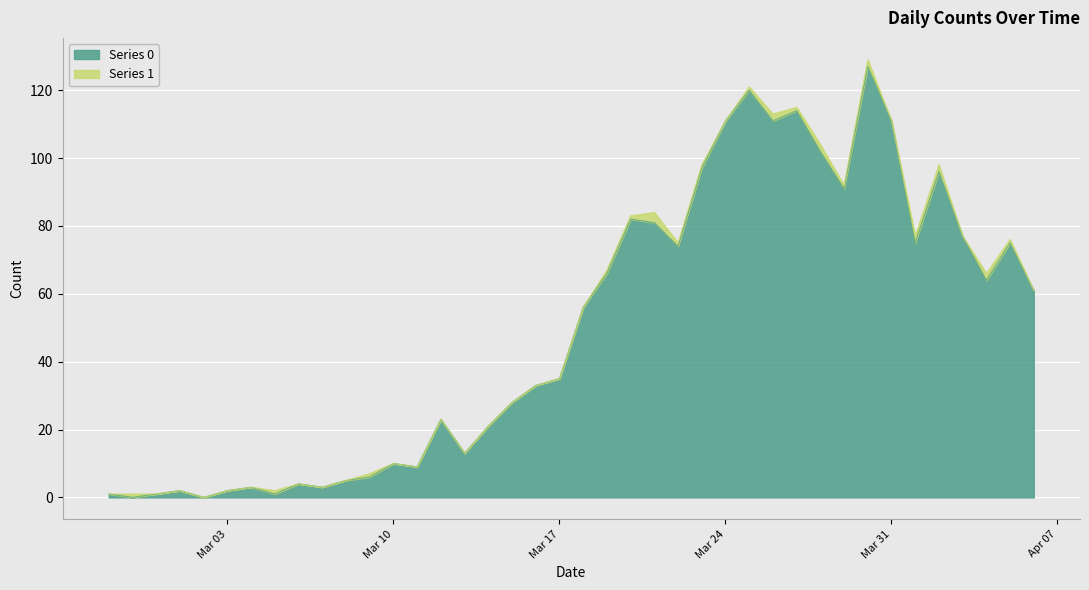

Does the chart display data point markers on the line(s)?

No